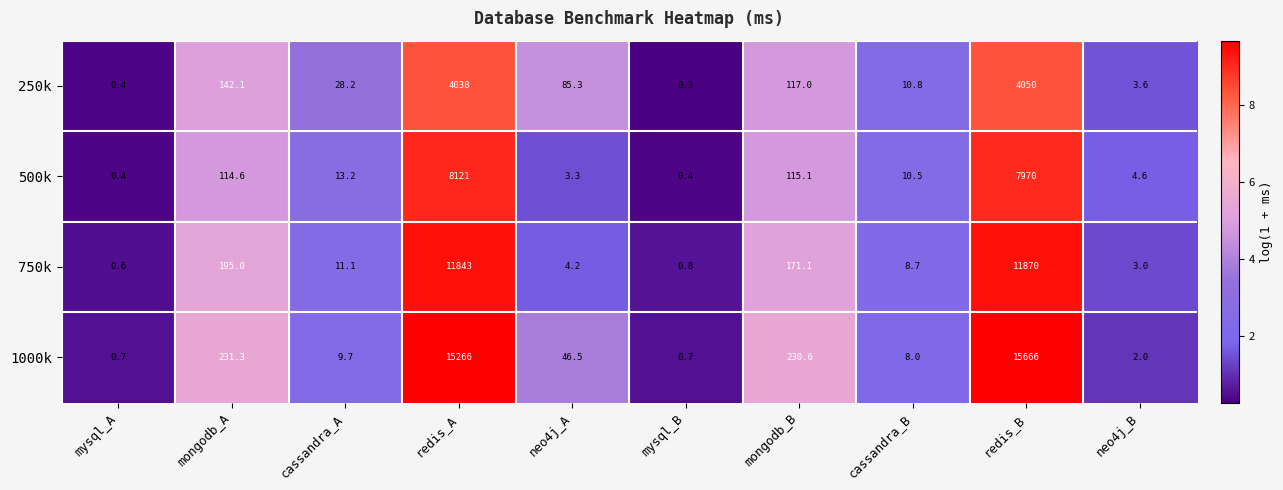

What is the spread (max minus min) of values at cassandra_A?

18.5